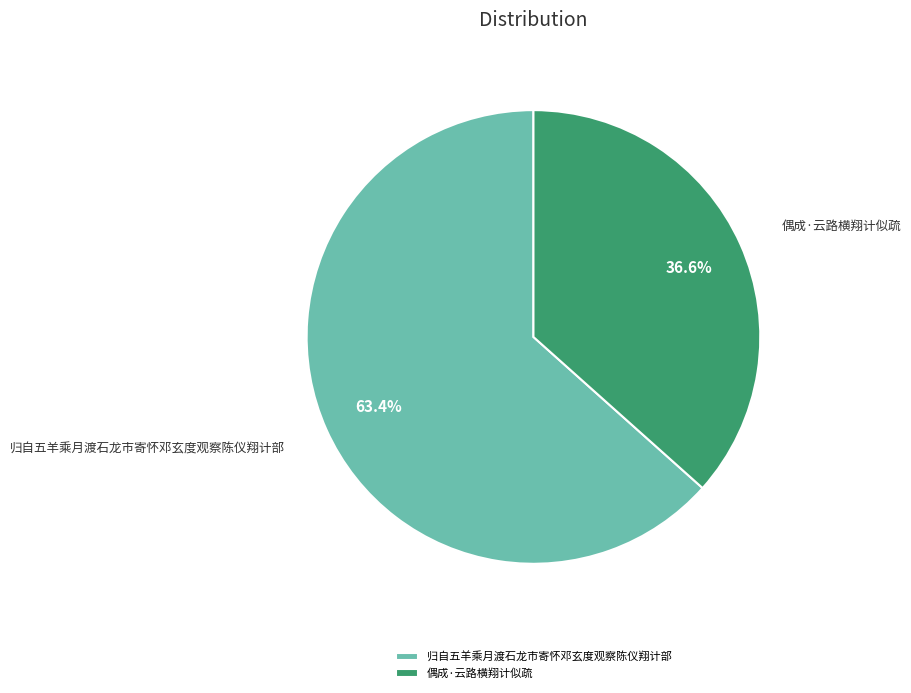

To the nearest percent, what is the average slice percentage?

50%